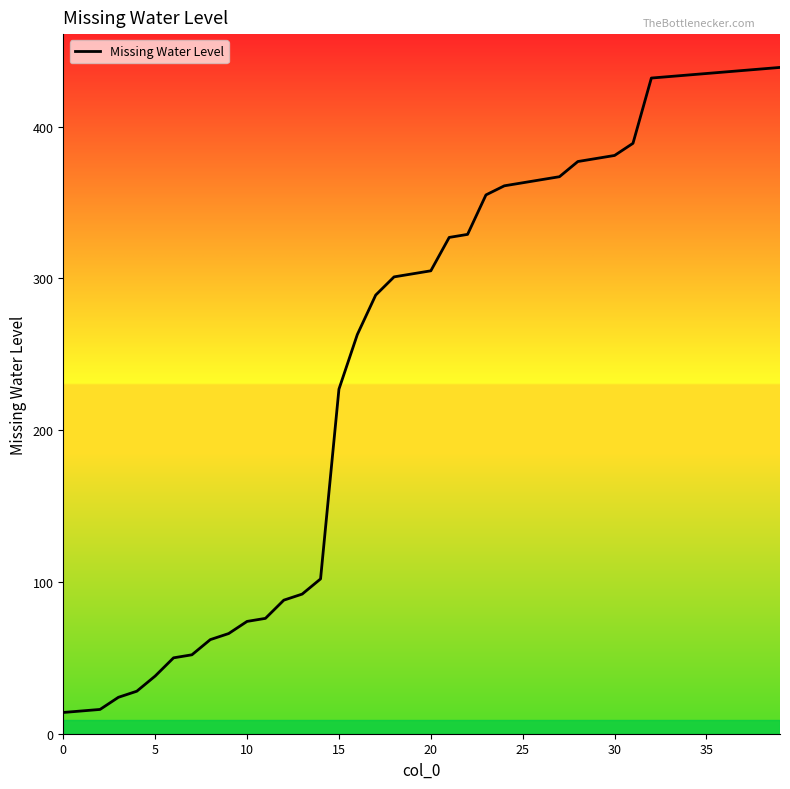

What is the maximum value shown in the chart?

439